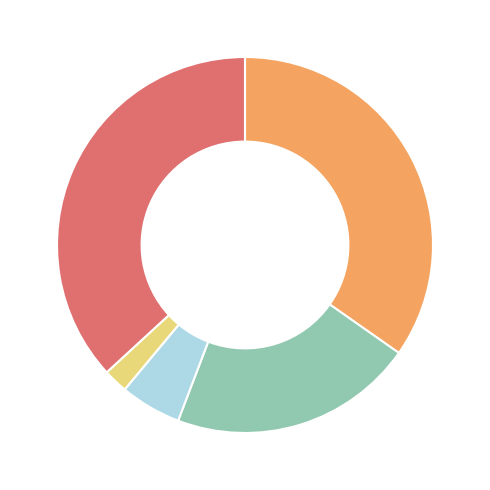

Does any single category account for the majority?

No